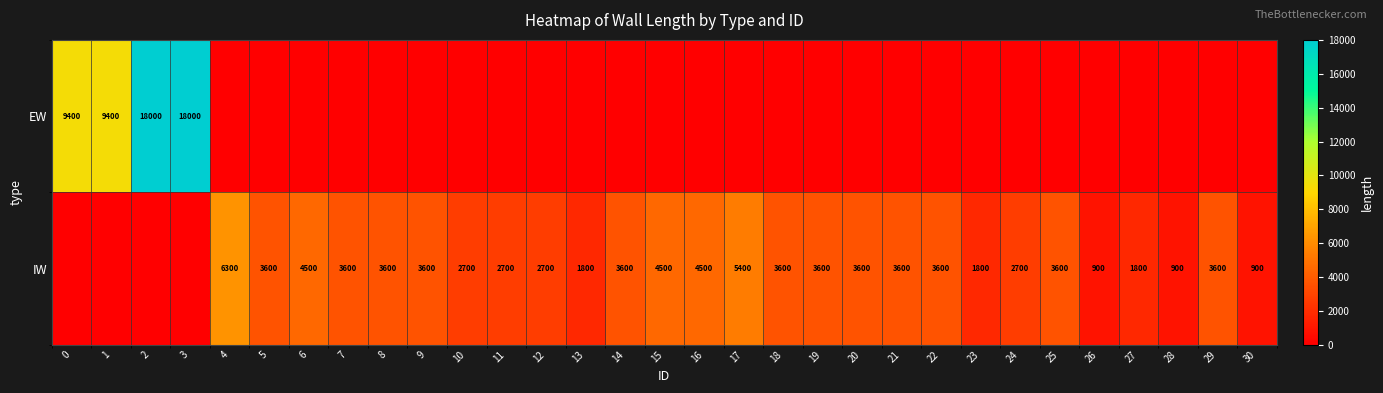

What is the total value across all series at 18?

3600